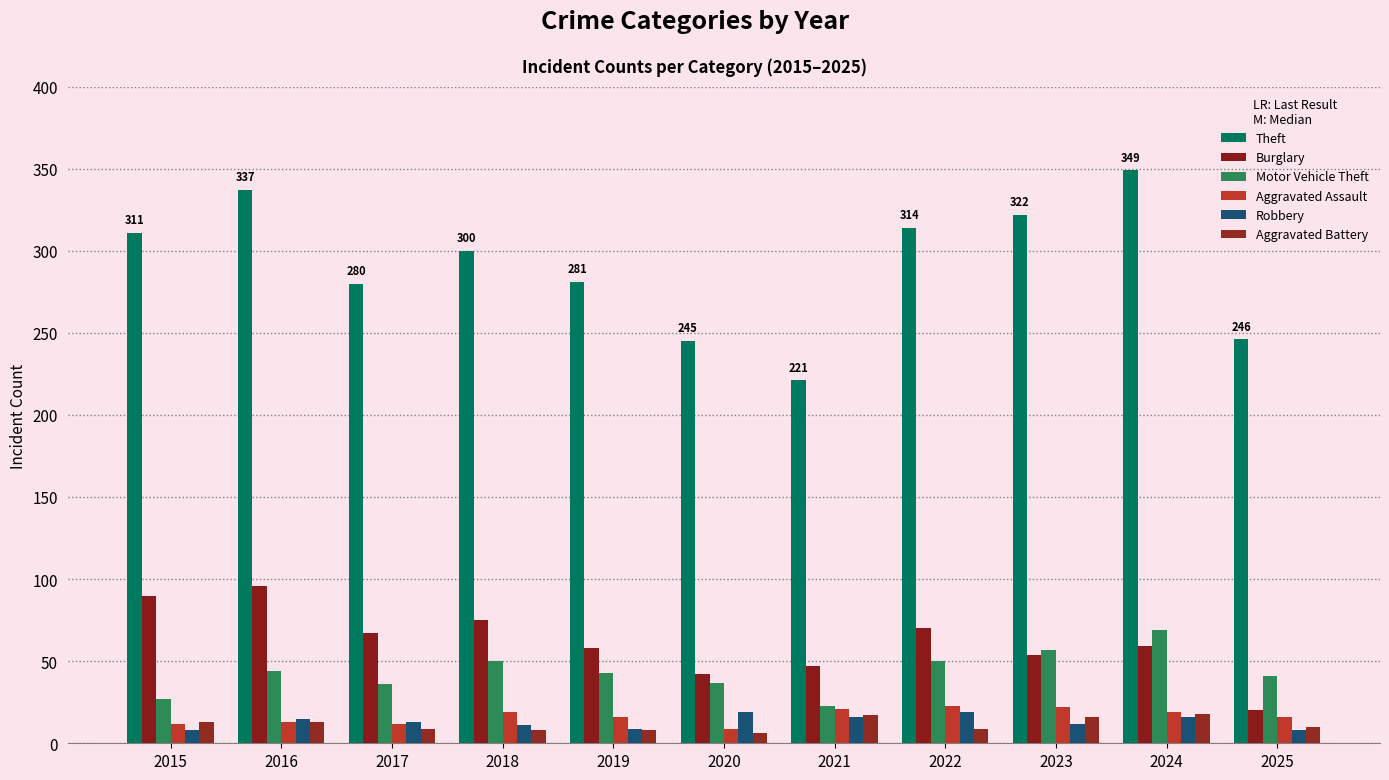

What is the sum of the Motor Vehicle Theft values at 2021 and 2016?

67